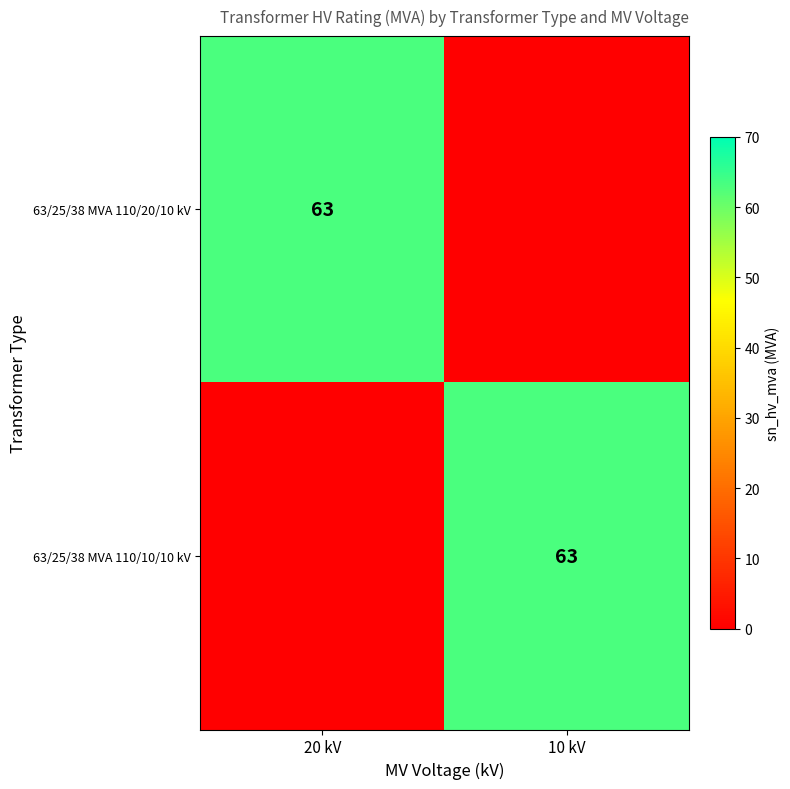

The 63/25/38 MVA 110/10/10 kV series shows 63 at 10 kV. True or false?

True